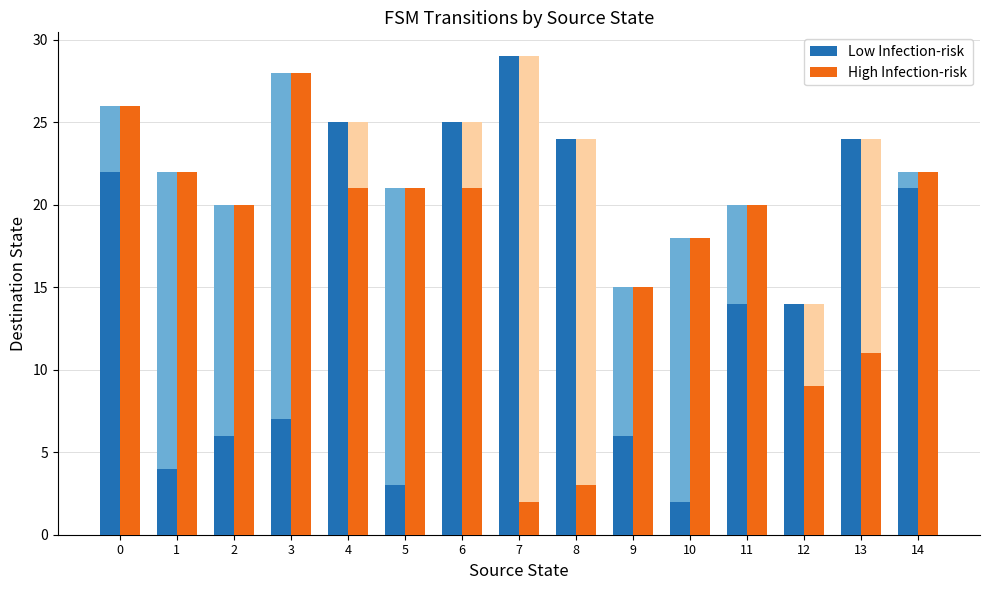

Reading left to right, extract all data points from this chart.

Low Infection-risk: 0=22	1=4	2=6	3=7	4=25	5=3	6=25	7=29	8=24	9=6	10=2	11=14	12=14	13=24	14=21
High Infection-risk: 0=26	1=22	2=20	3=28	4=21	5=21	6=21	7=2	8=3	9=15	10=18	11=20	12=9	13=11	14=22